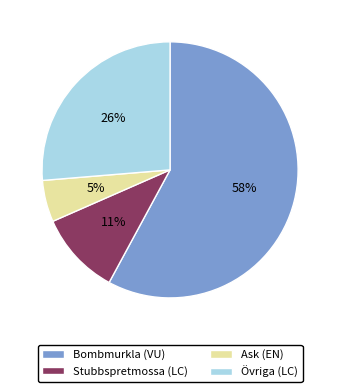

What is the largest slice in the pie chart?

Bombmurkla (VU)